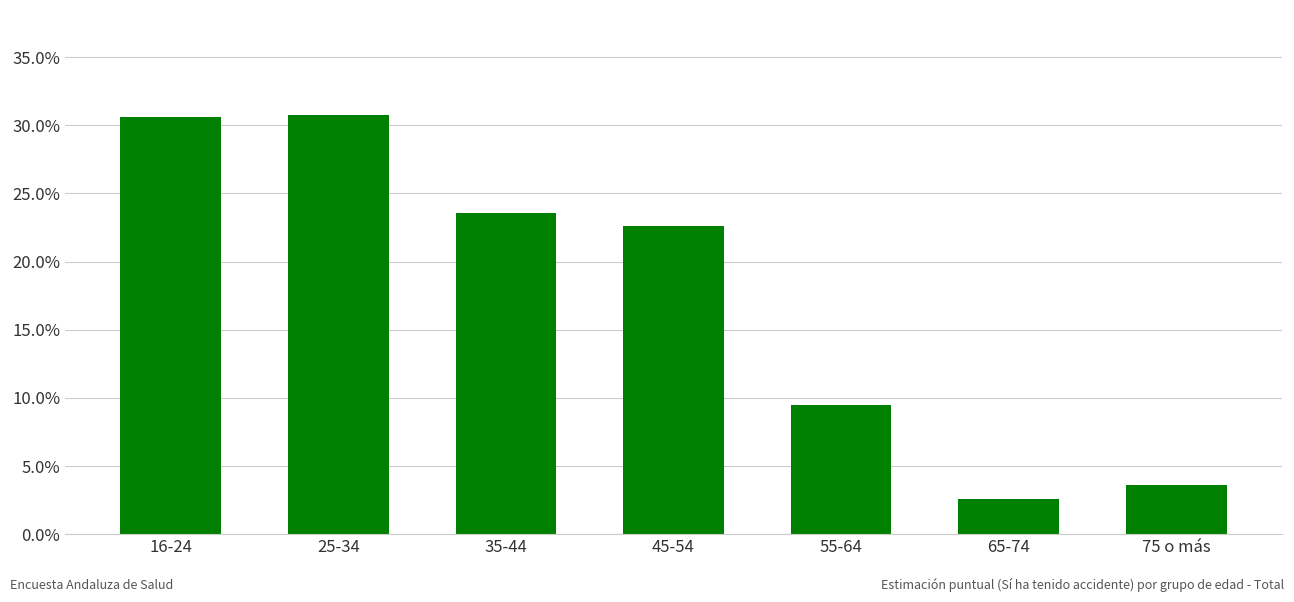

What is the label of the 3rd bar from the left?

35-44